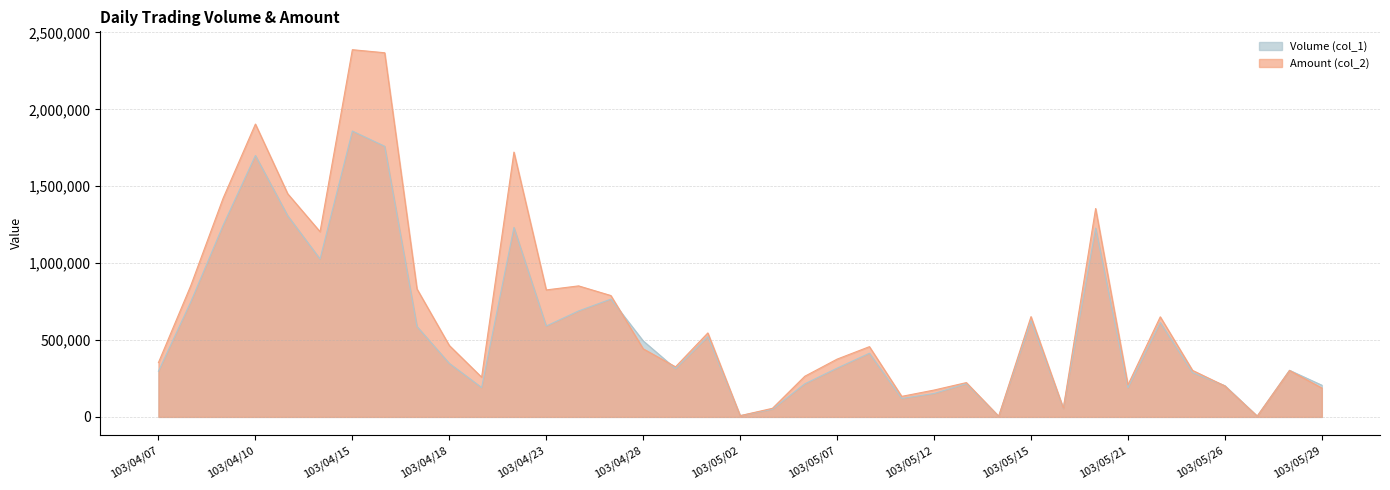

Reading right to left, list all the values displayed in this chart.

Volume (col_1): 206000	303000	5000	203000	288000	614000	190000	1228000	55000	626000	4000	216000	152000	120000	414000	317000	215000	50000	8000	522000	314000	494000	766000	689000	591000	1232000	191000	348000	588000	1760000	1859000	1027000	1308000	1700000	1246000	748000	297000
Amount (col_2): 187540	301890	4750	200970	302400	650860	208400	1355260	56200	652030	4200	223080	174500	133500	456750	375690	264280	55940	7840	546050	325630	442720	789160	851980	825720	1722010	258140	464340	832010	2368180	2388070	1204500	1450960	1904460	1421880	853740	353430